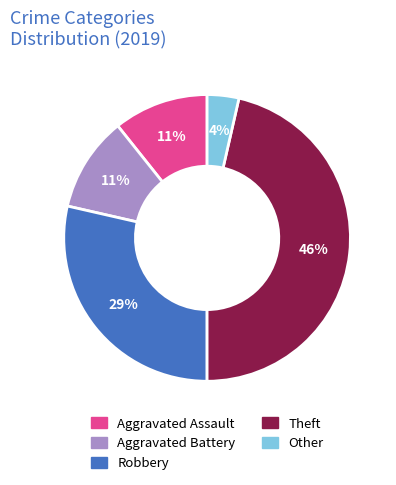

Count the number of slices in the pie.

5